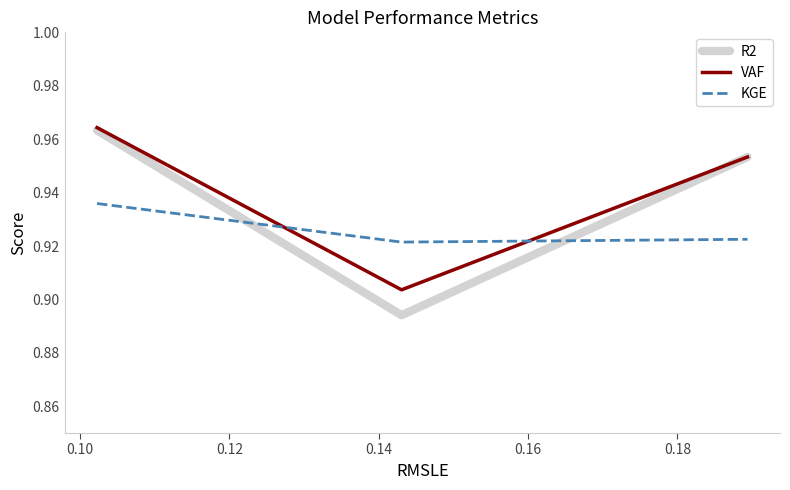

Which series has the widest spread of values?

R2